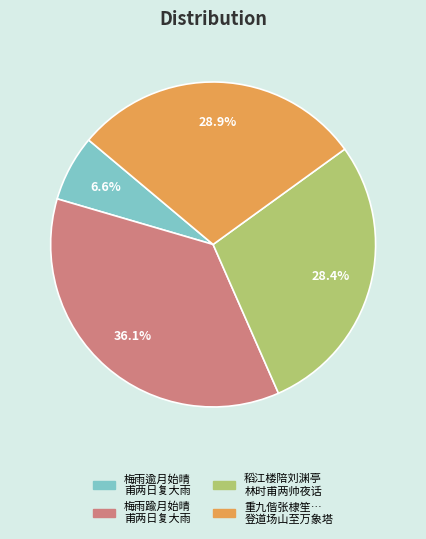

Does any single category account for the majority?

No